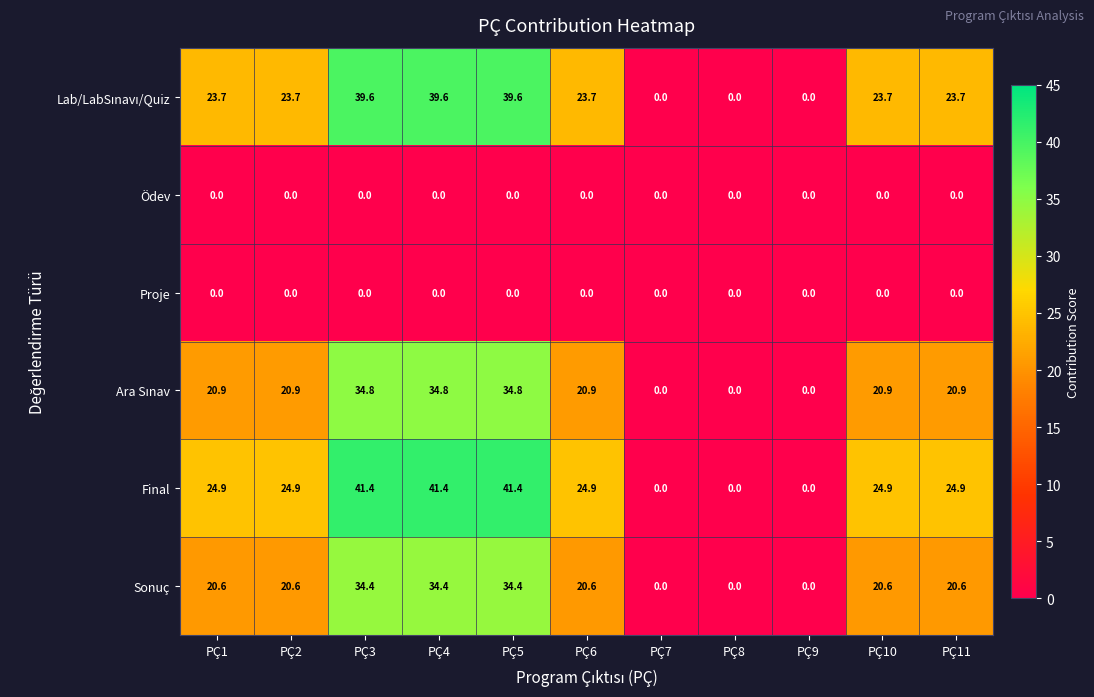

Which series has the largest range (max minus min)?

Final